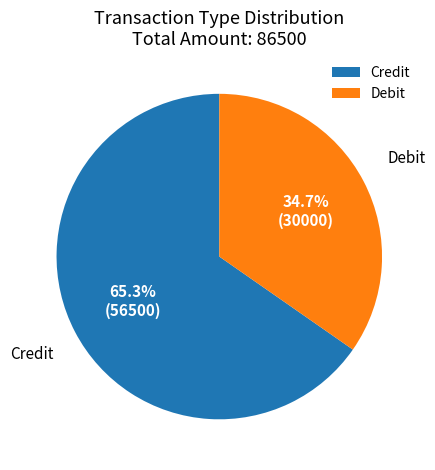

How many segments does this pie chart have?

2